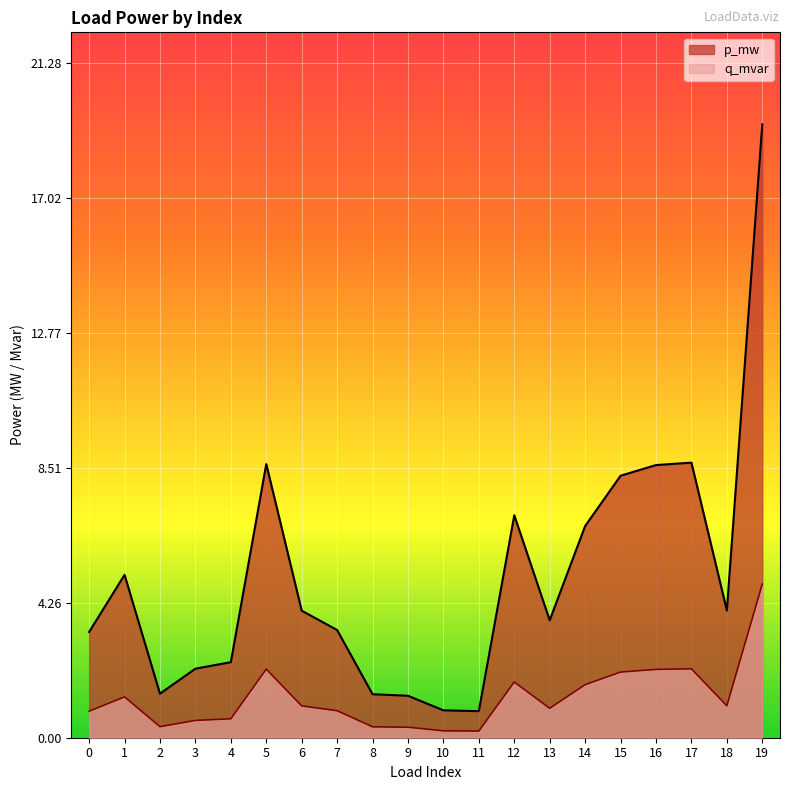

List the series in order of their peak value, lowest first.

q_mvar, p_mw